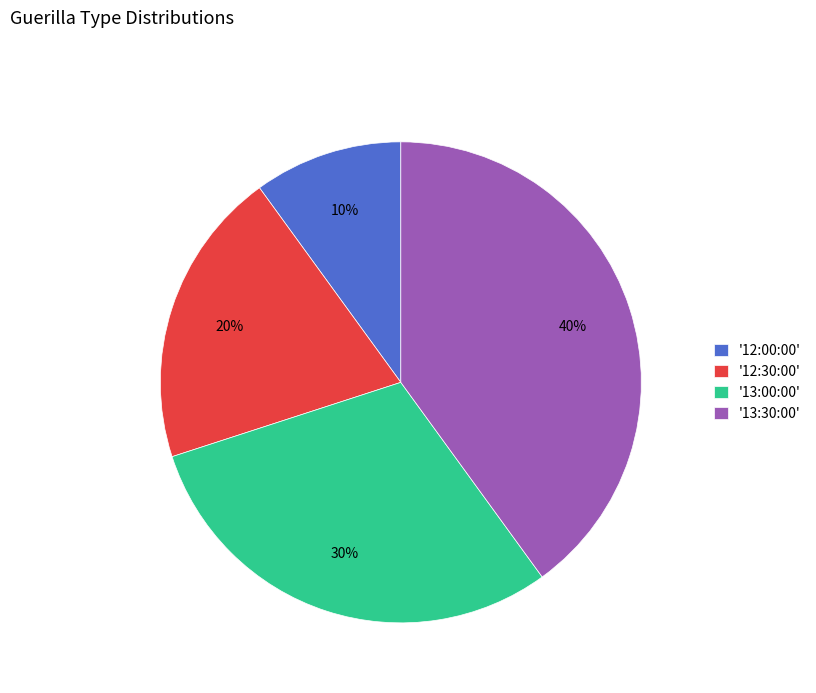

What percentage is the '13:00:00' slice, to the nearest percent?

30%